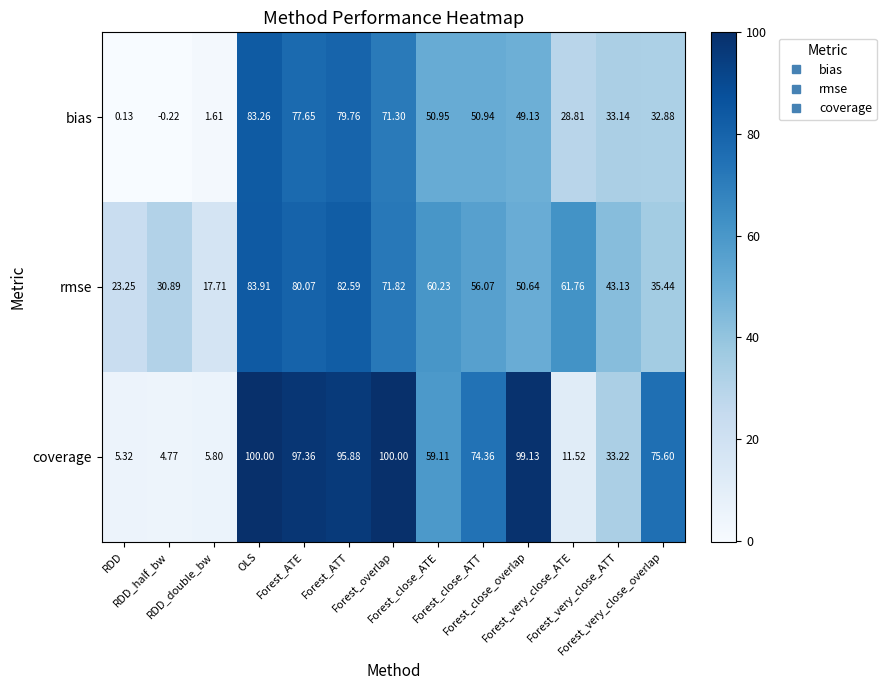

Which series has the widest spread of values?

coverage